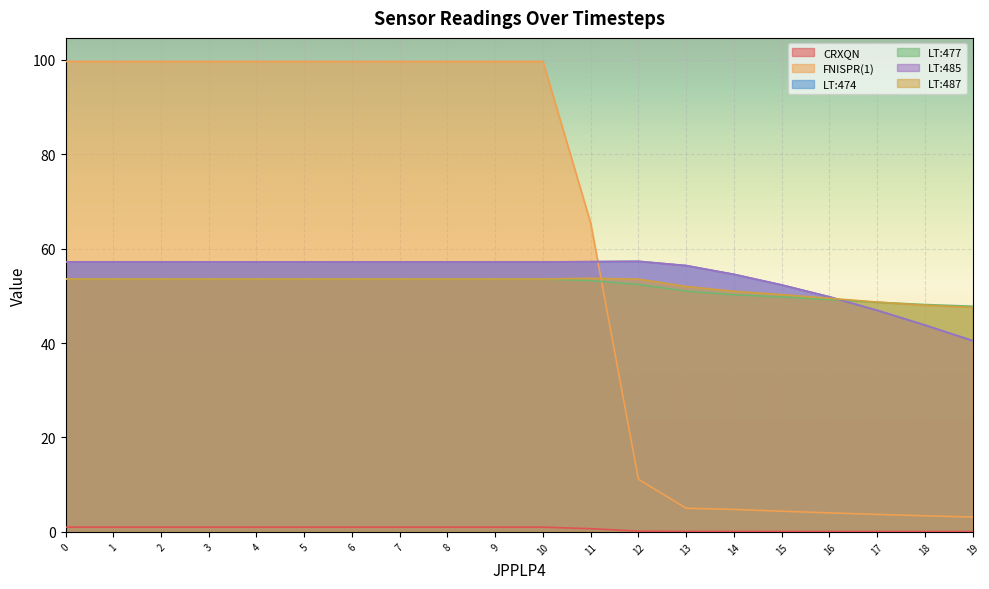

Is it true that LT:477 equals 93.7 at 11?

False